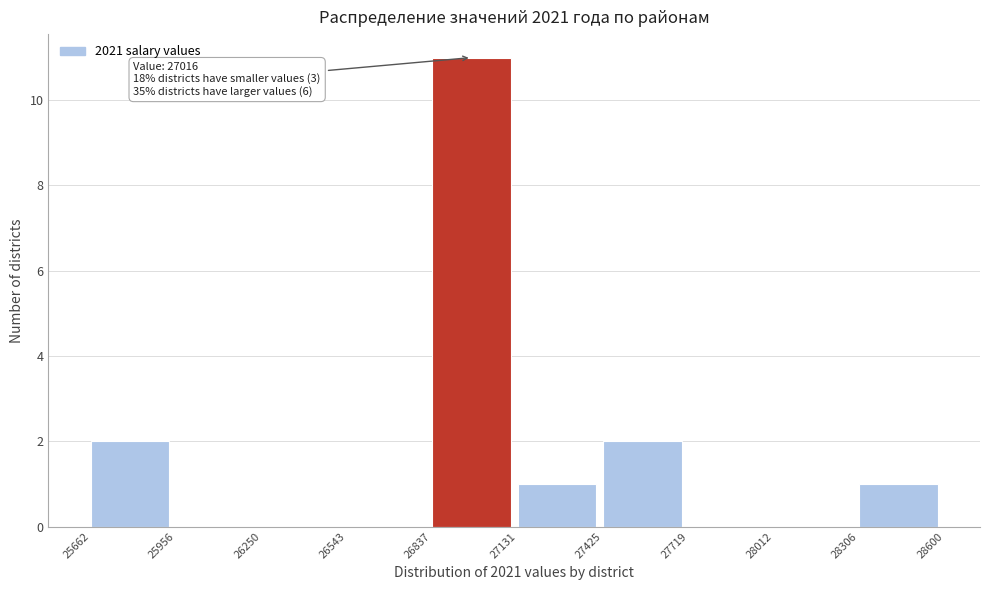

Which range on the x-axis has the tallest bar?

26837 to 27131